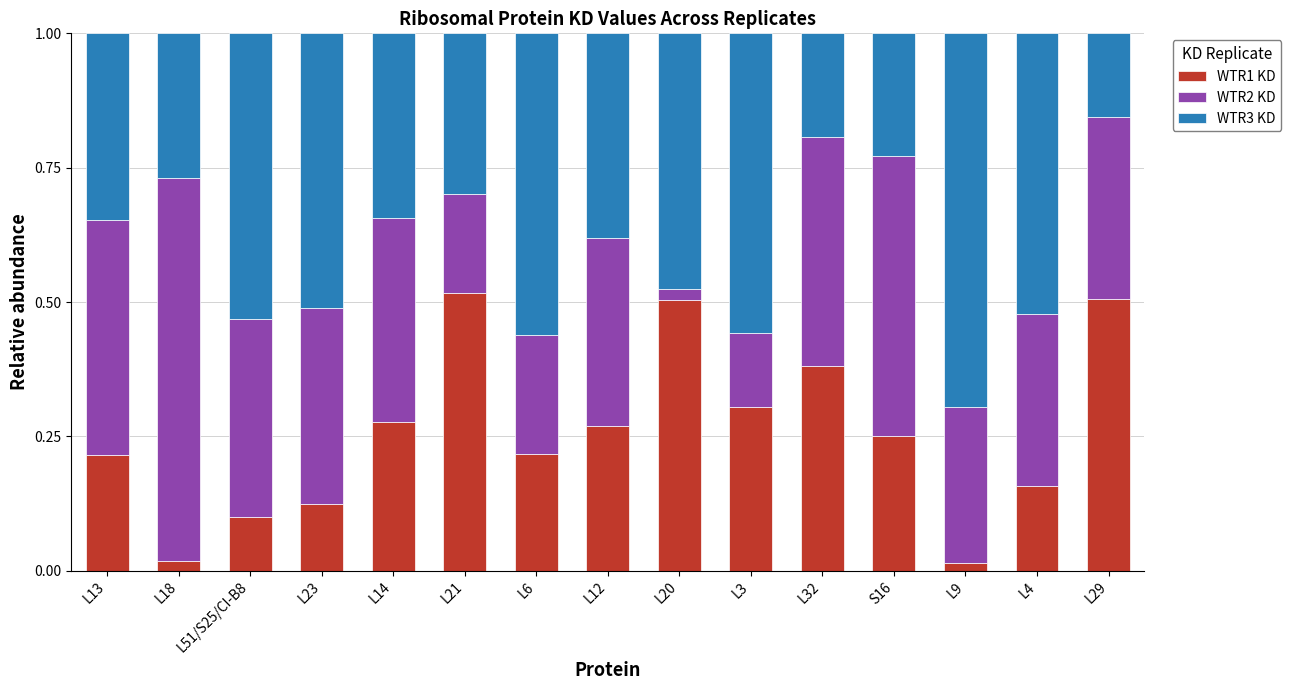

Is it true that WTR1 KD equals 0.2 at L13?

True